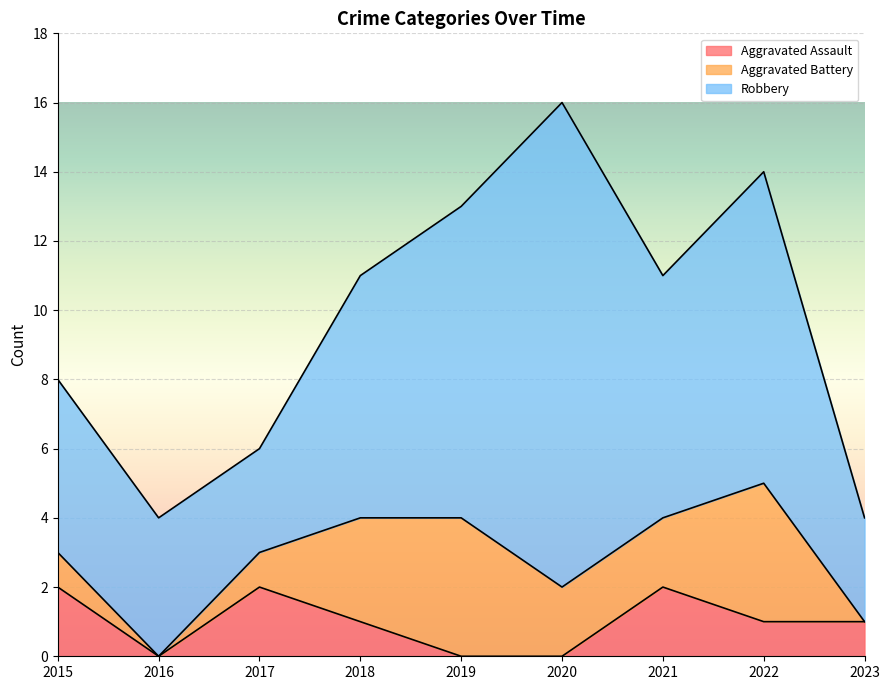

List the series in order of their peak value, highest first.

Robbery, Aggravated Battery, Aggravated Assault